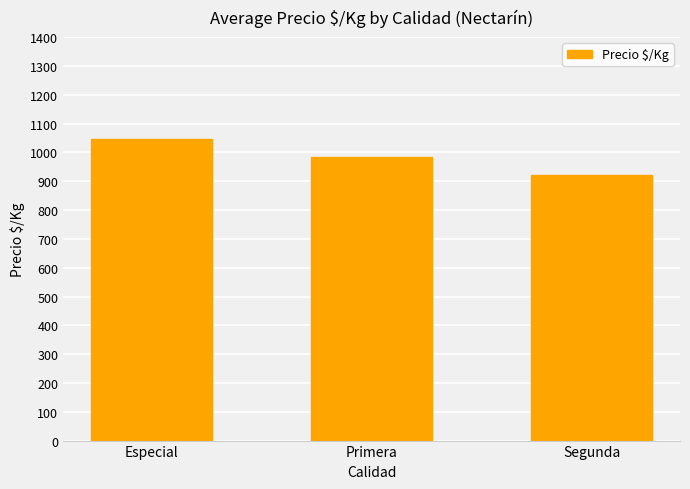

Approximately how many times larger is the value at Segunda compared to Primera?

0.9